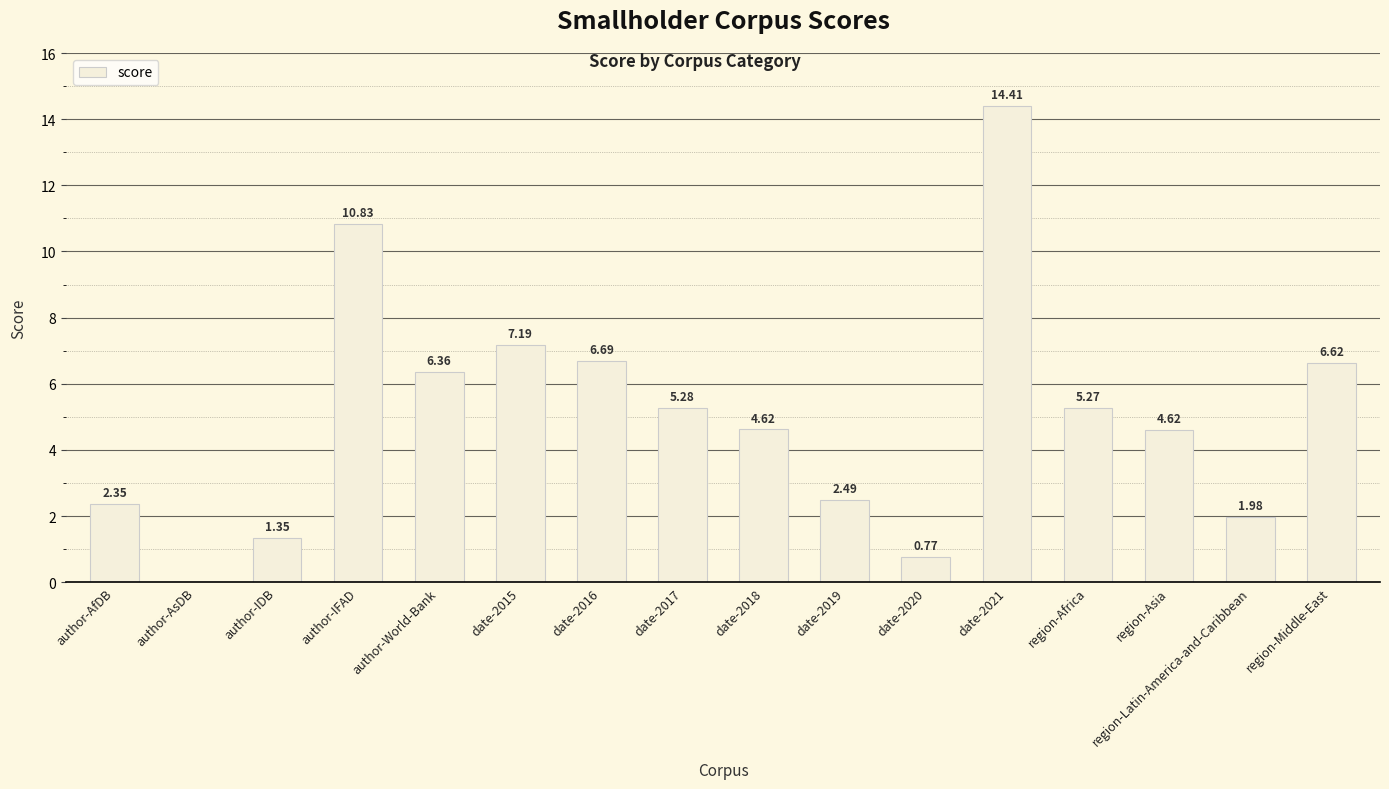

Where does the data first go above 5?

author-IFAD